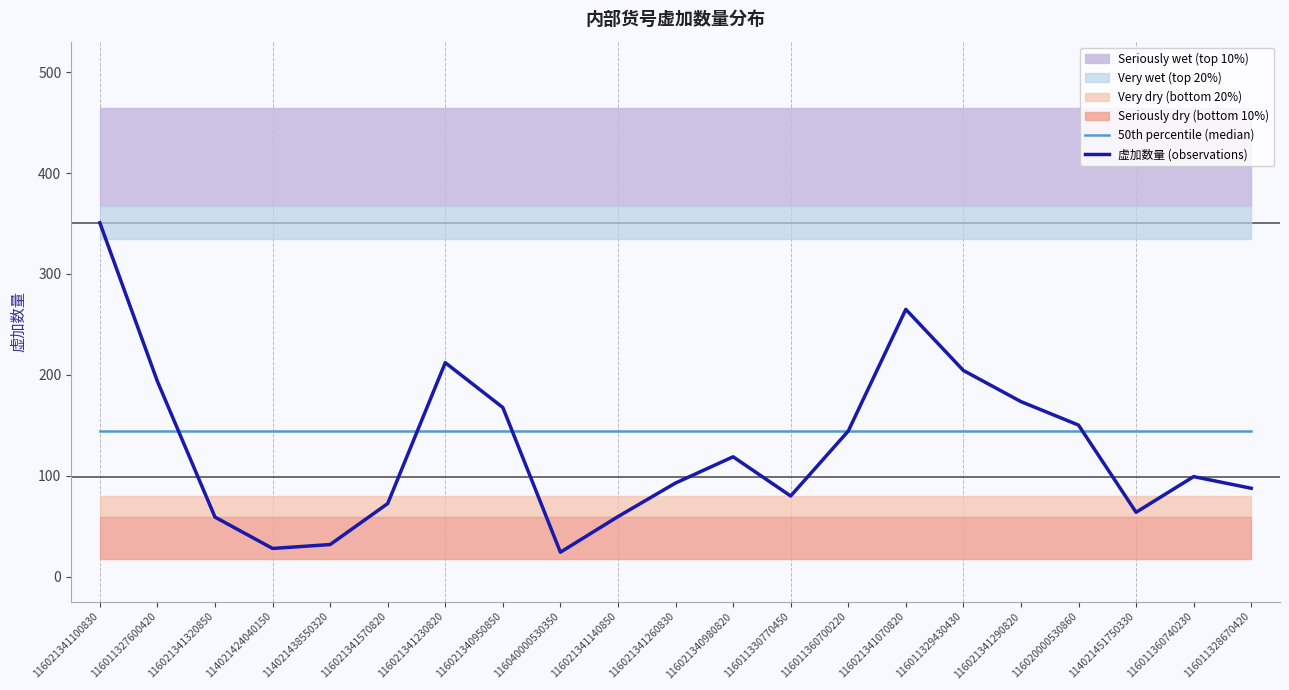

Rank the categories by 50th percentile (median) value from lowest to highest.

116021341100830, 116011327600420, 116021341320850, 114021424040150, 114021438550320, 116021341570820, 116021341230820, 116021340950850, 116040000530350, 116021341140850, 116021341260830, 116021340980820, 116011330770450, 116011360700220, 116021341070820, 116011329430430, 116021341290820, 116020000530860, 114021451750330, 116011360740230, 116011328670420